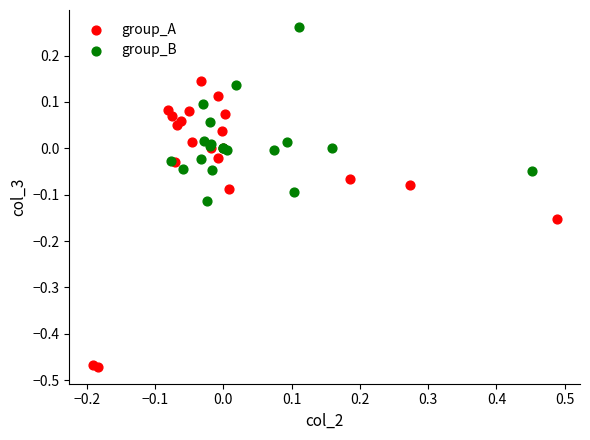

What are all the series names shown in the legend?

group_A, group_B